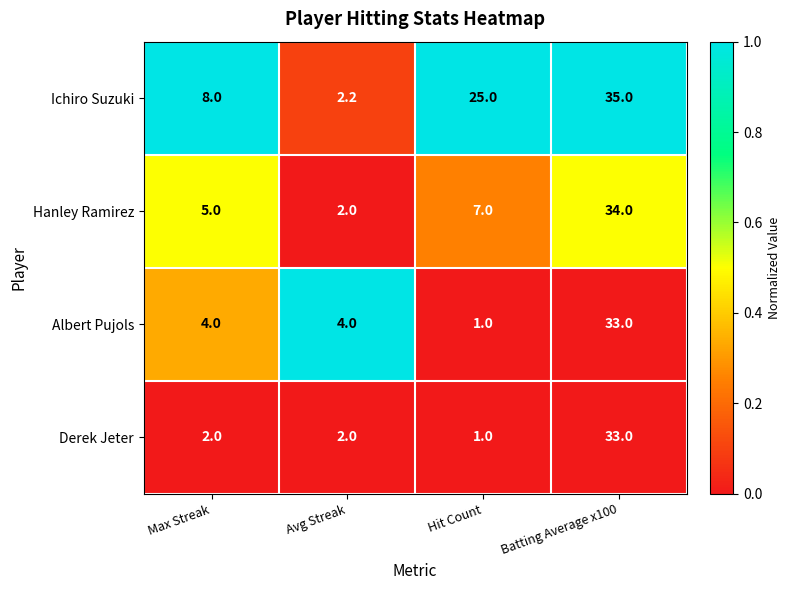

Is it true that Albert Pujols equals 1.0 at Hit Count?

True